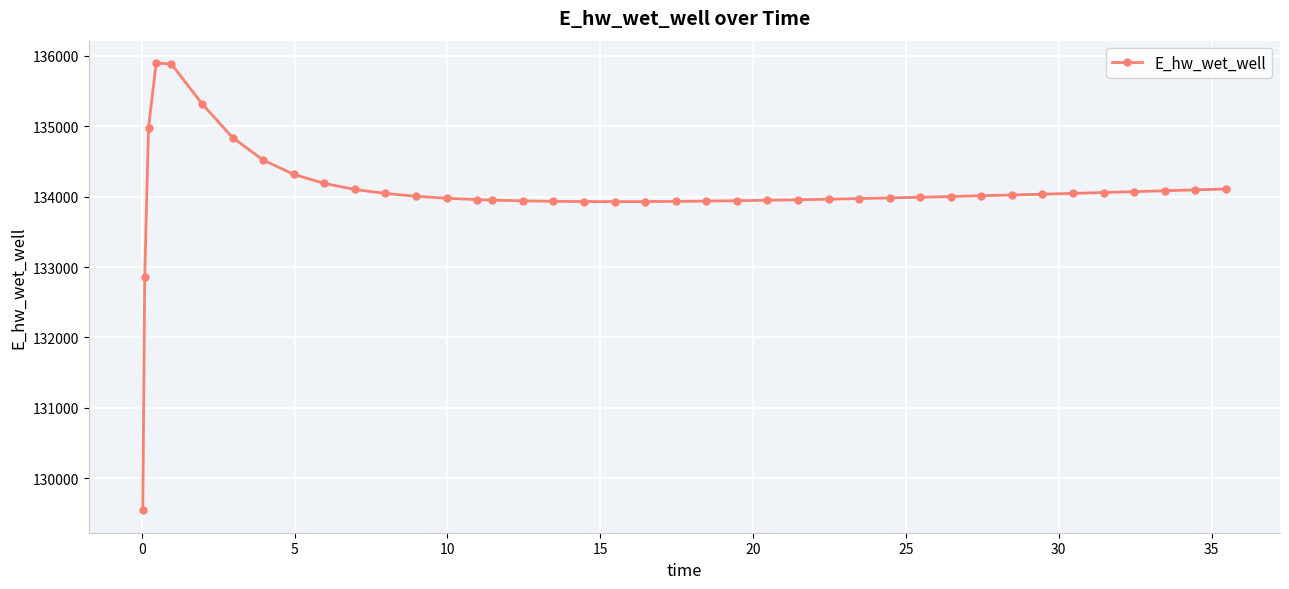

What is the smallest value displayed?

129542.9